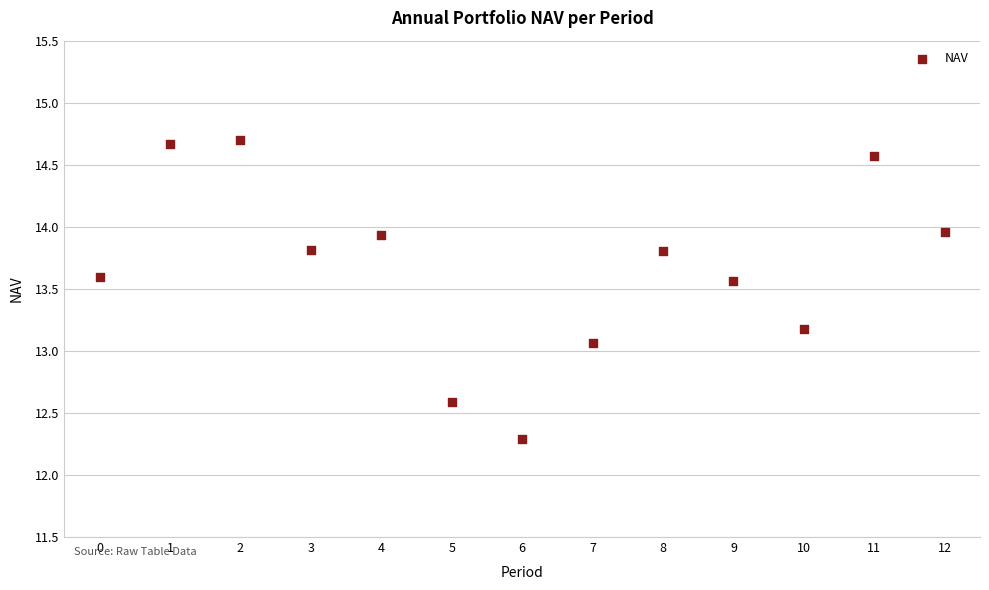

What Y value in the scatter plot is closest to 13?

13.1